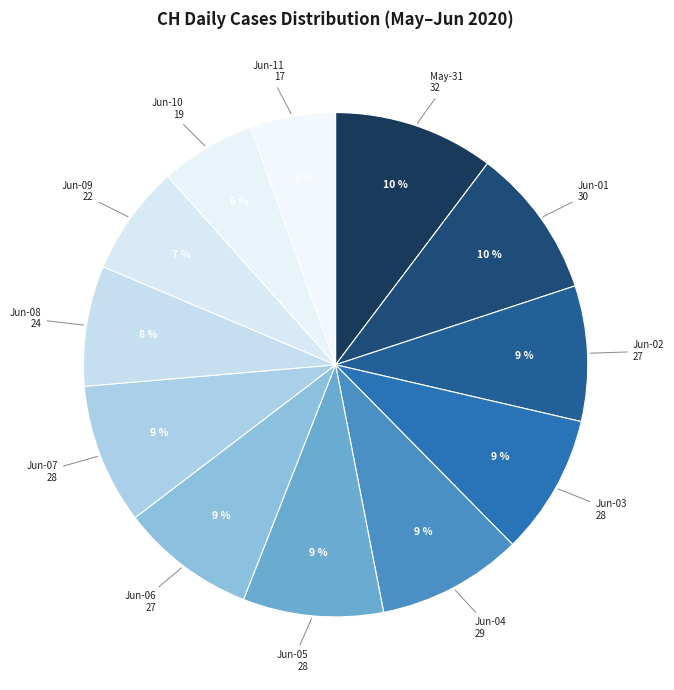

Do Jun-11 17 and Jun-02 27 together represent more than half of the pie?

No